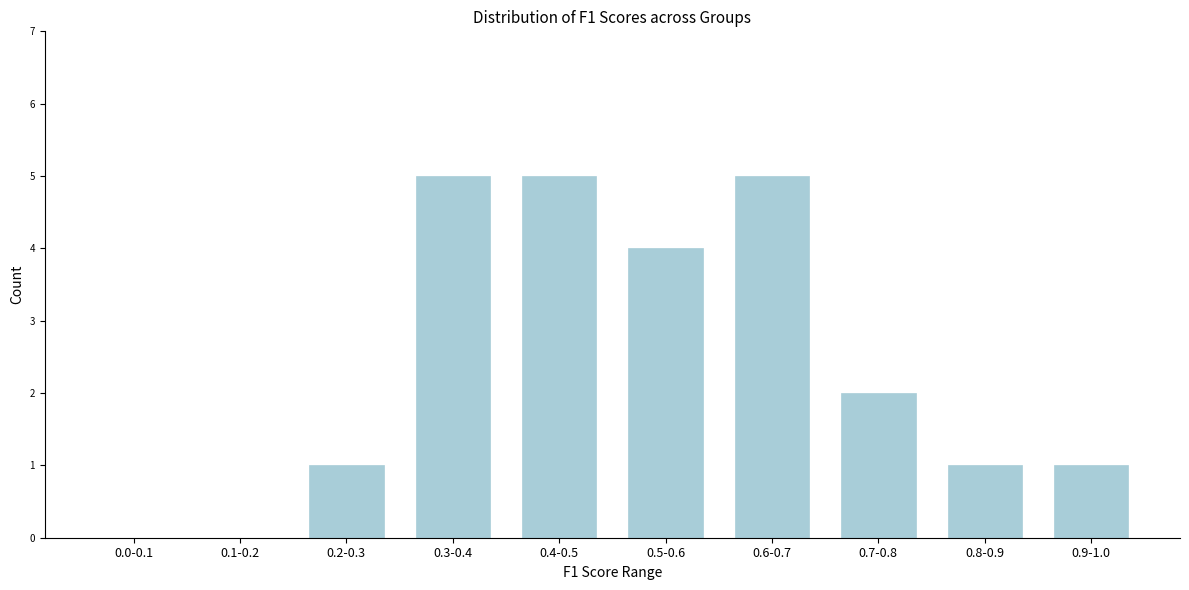

Reading right to left, what are all the values shown in this chart?

0.9-1.0=1	0.8-0.9=1	0.7-0.8=2	0.6-0.7=5	0.5-0.6=4	0.4-0.5=5	0.3-0.4=5	0.2-0.3=1	0.1-0.2=0	0.0-0.1=0